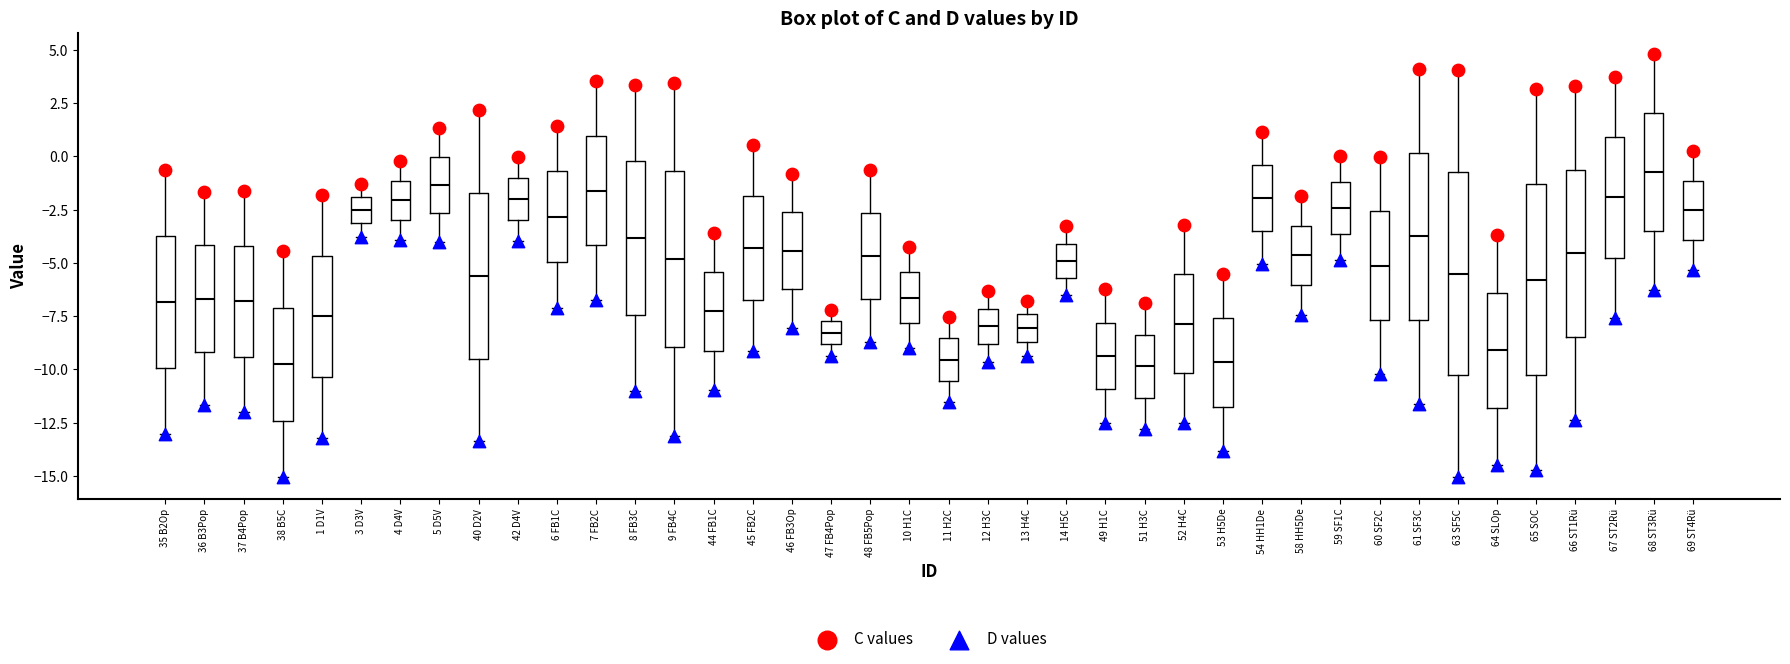

Where does the median line of the box for 36 B3Pop sit on the y-axis? The values are not printed on the chart, so give them approximately, as read against the axis.

-6.5